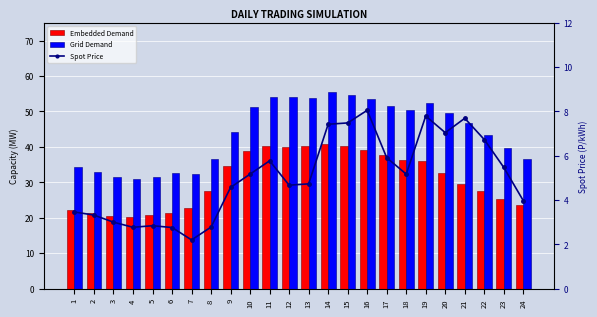

Is the value of Embedded Demand at 14 greater than the value of Spot Price at 3?

Yes